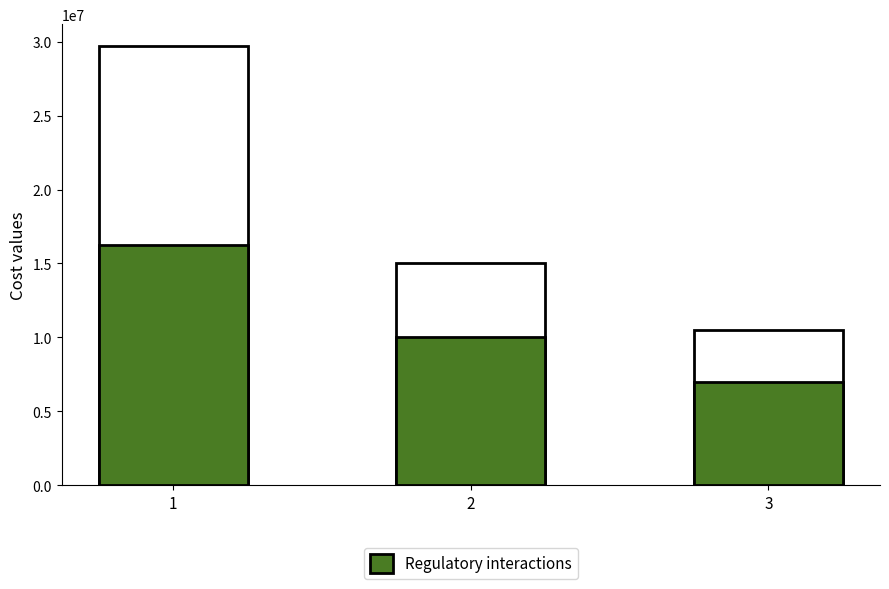

What is the value of the Regulatory interactions bar at the 2nd from the left?

10000000